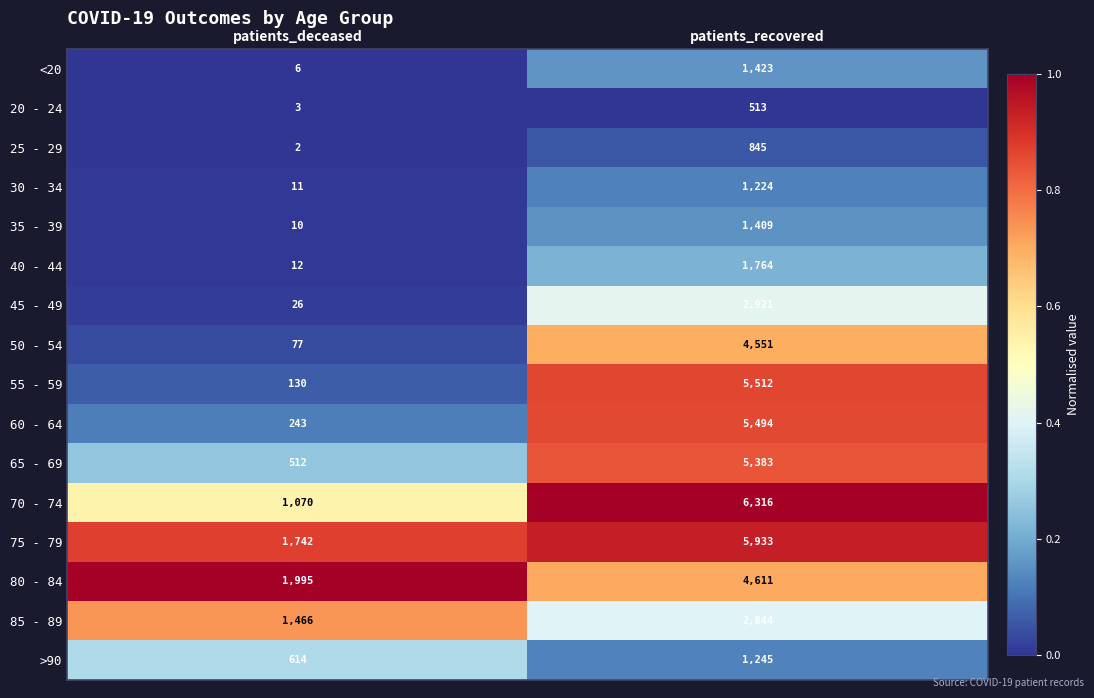

What is the total value across all series at patients_deceased?

7919